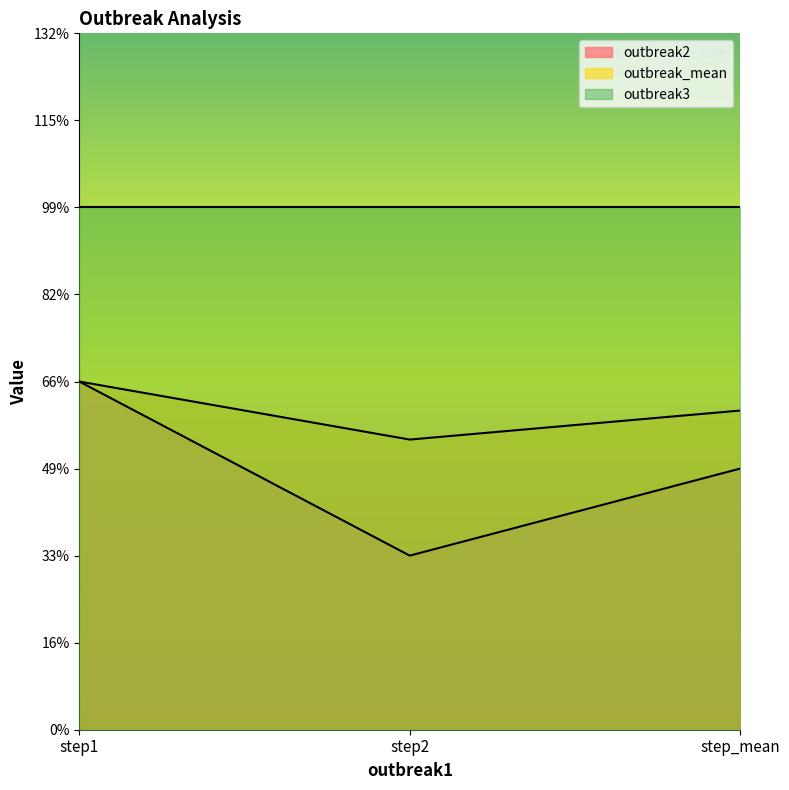

What are all the series names shown in the legend?

outbreak2, outbreak_mean, outbreak3